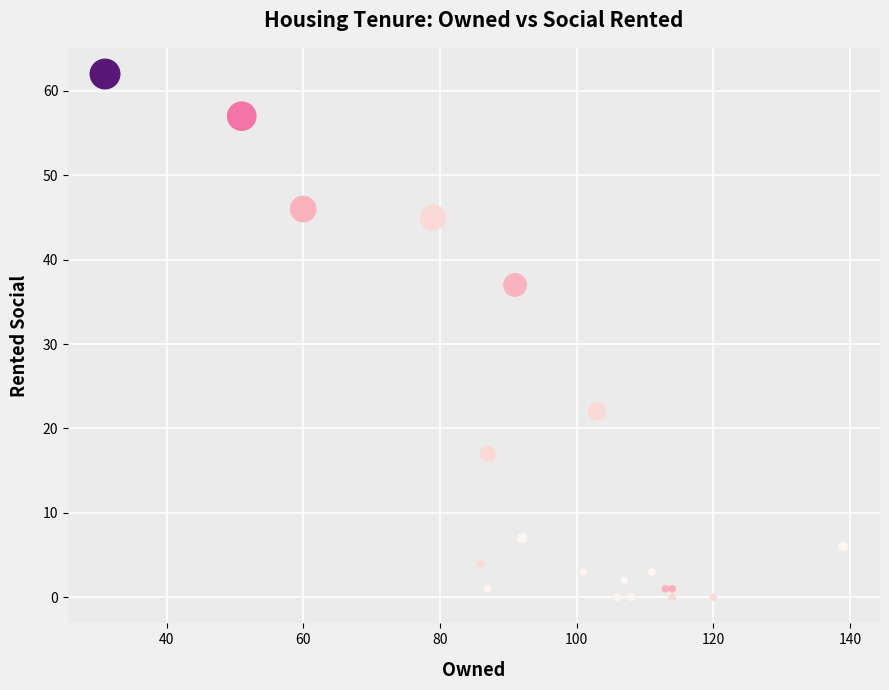

What Y value in the scatter plot is closest to 31?

37